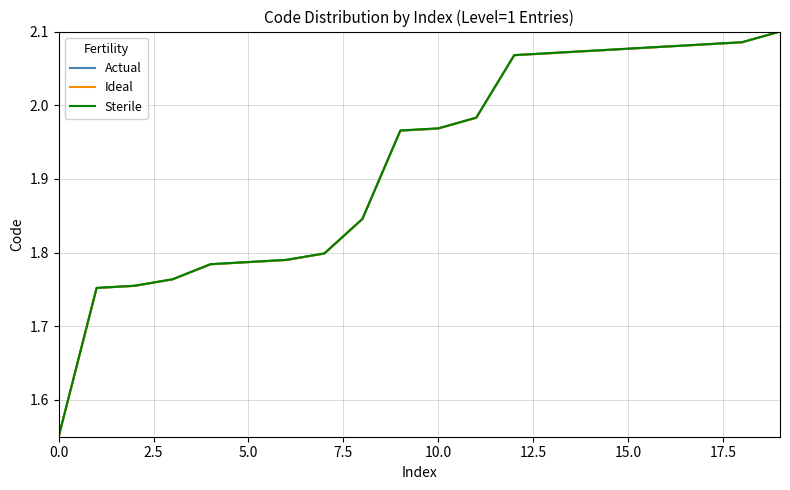

Does the chart have visible grid lines?

Yes